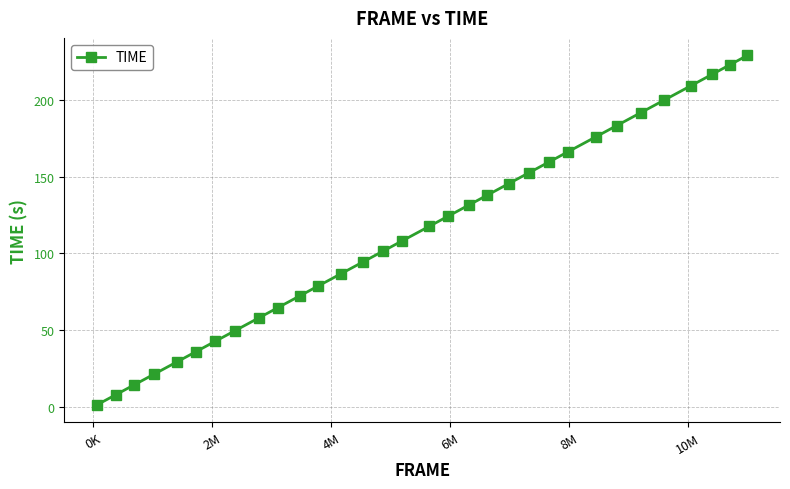

What is the sum of all values?

3631.6